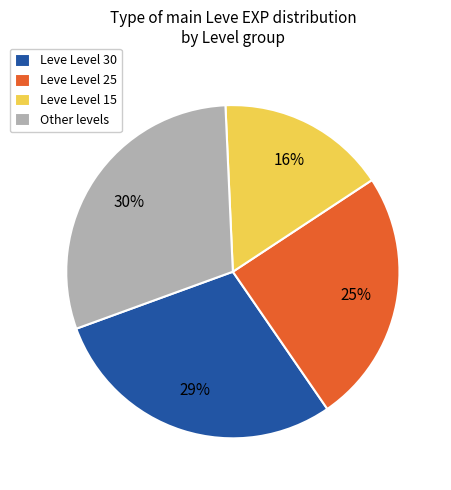

Which slice is the smallest?

Leve Level 15